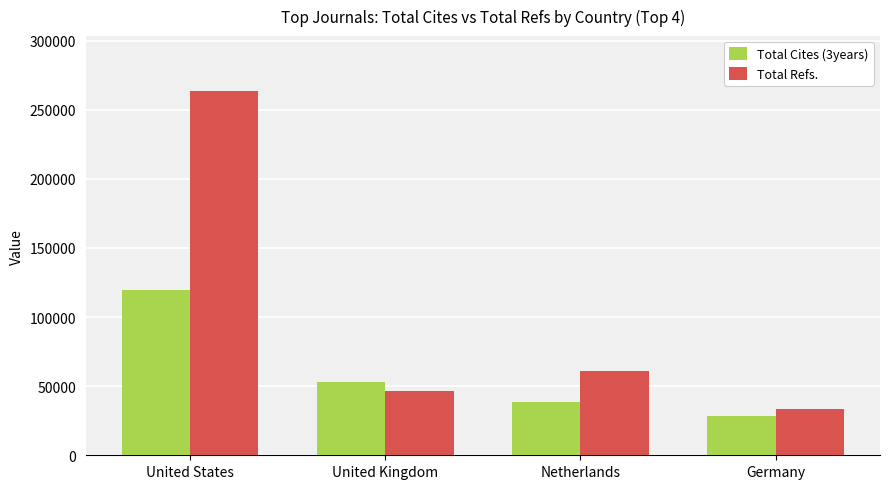

Where does the Total Cites (3years) series first go above 53081?

United States